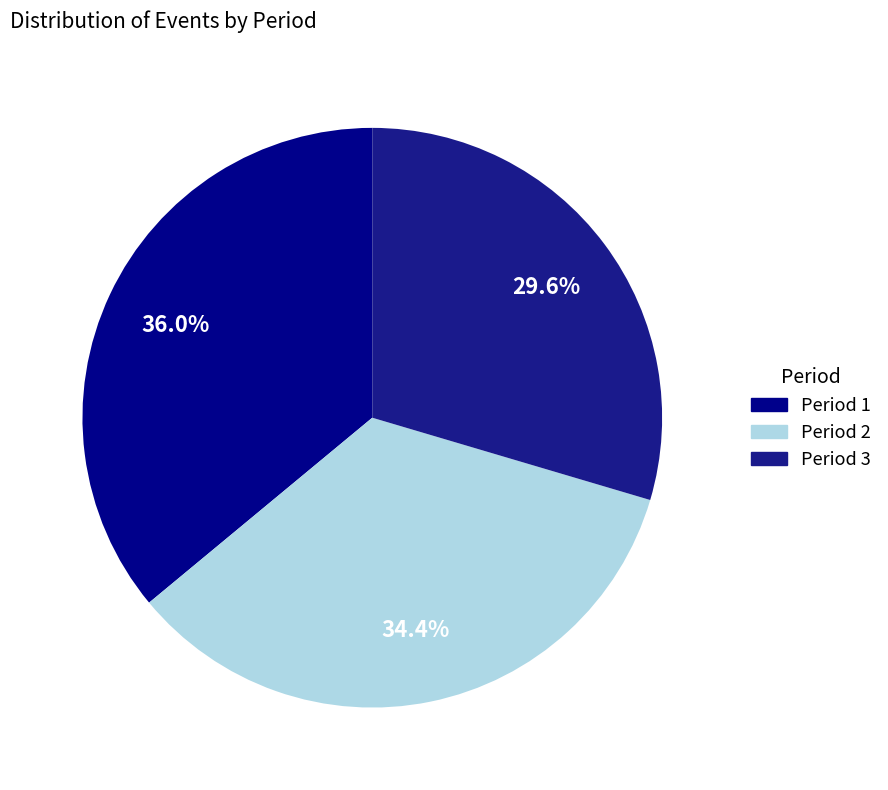

Is there any slice that represents more than half of the pie?

No